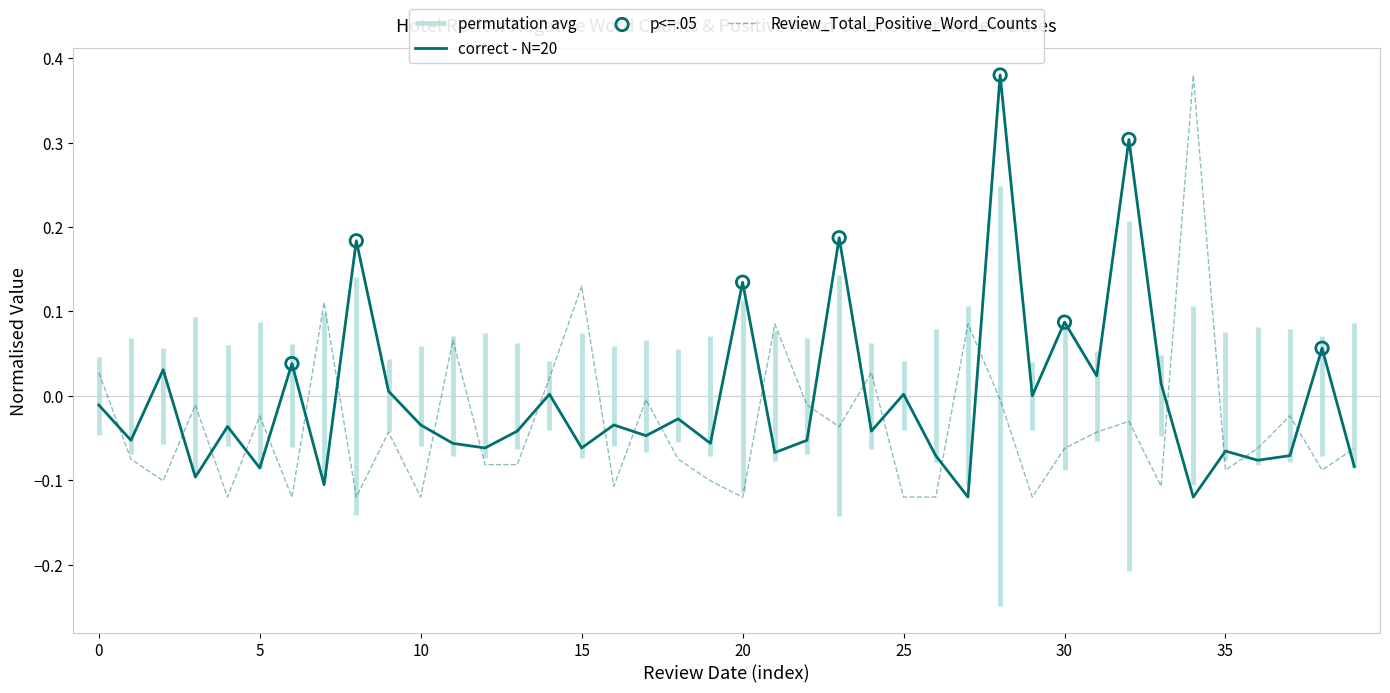

True or false: correct - N=20 and Review_Total_Positive_Word_Counts cross at least once.

True